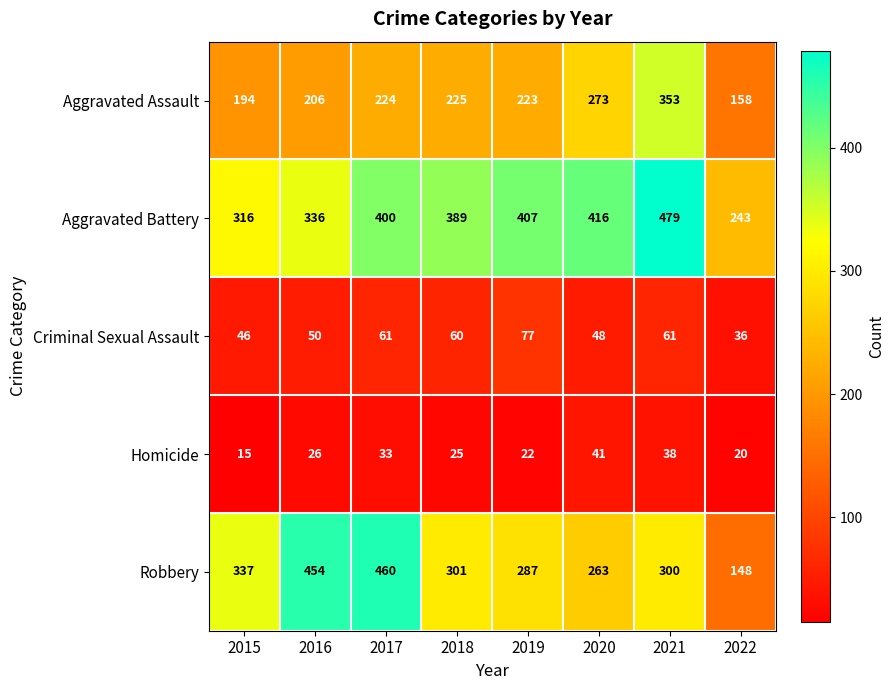

How many distinct data groups are displayed?

5